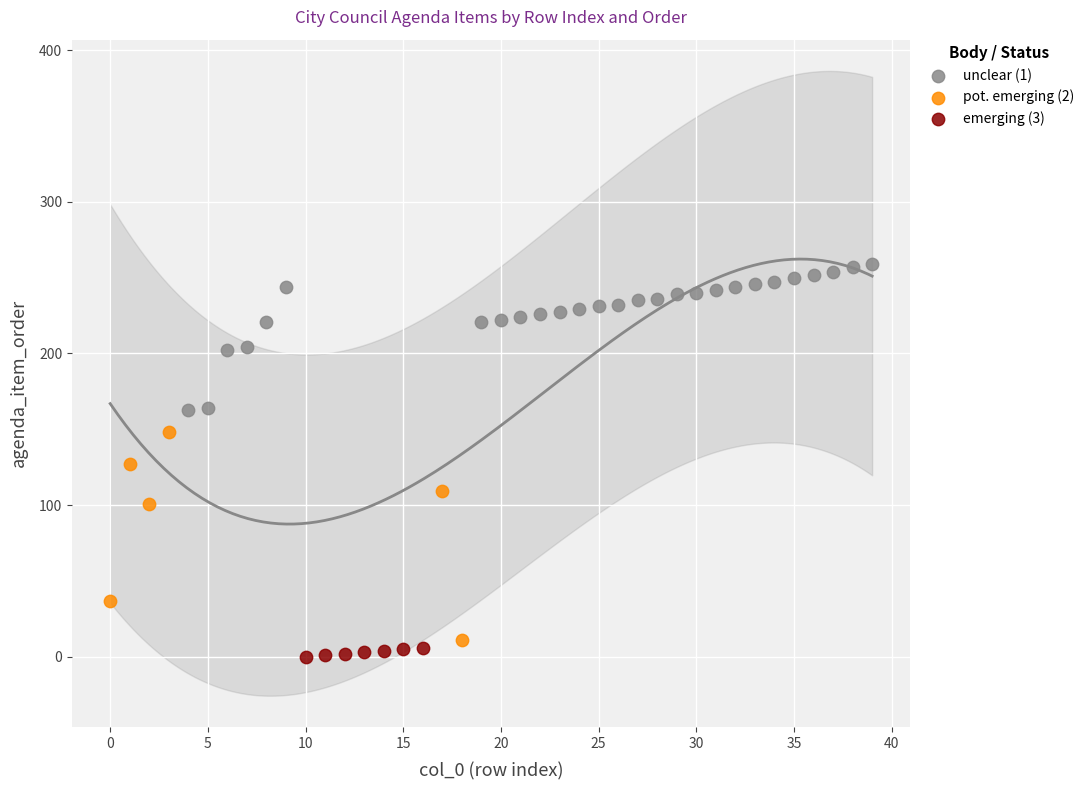

Which series has the widest spread of Y values?

pot. emerging (2)